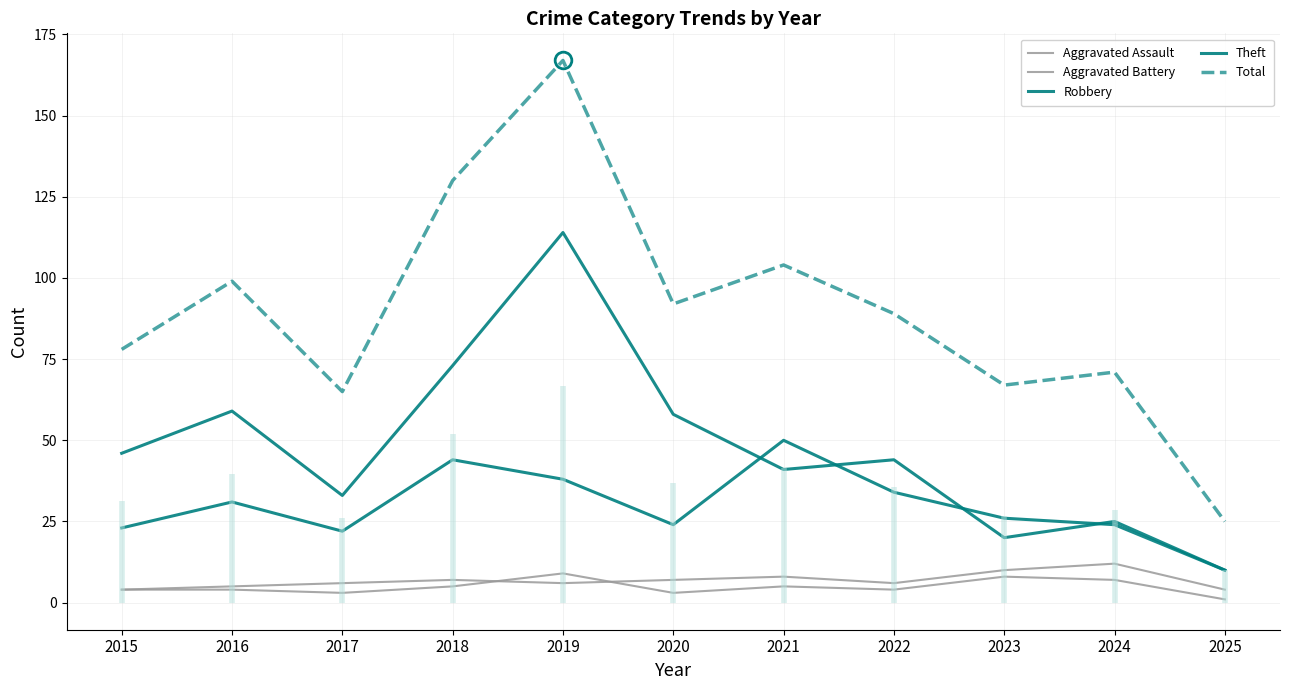

What are all the series names shown in the legend?

Aggravated Assault, Aggravated Battery, Robbery, Theft, Total